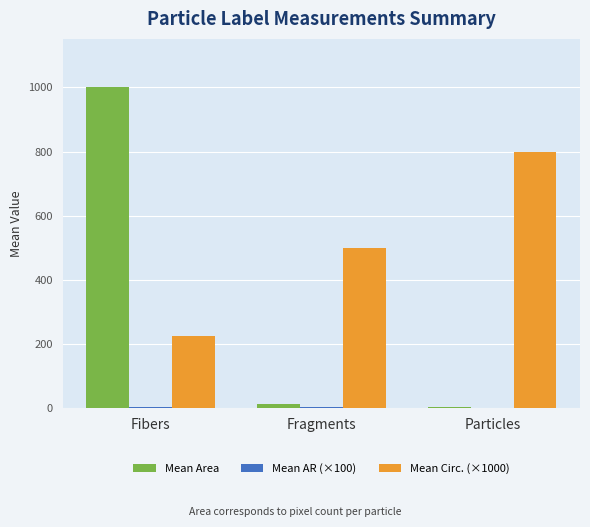

At which category does the chart reach its peak across all series?

Fibers